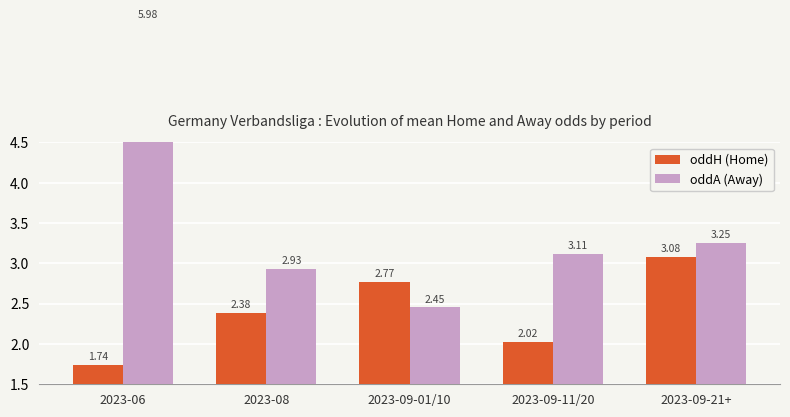

What is the difference between the maximum and minimum values in the oddH (Home) series?

1.3